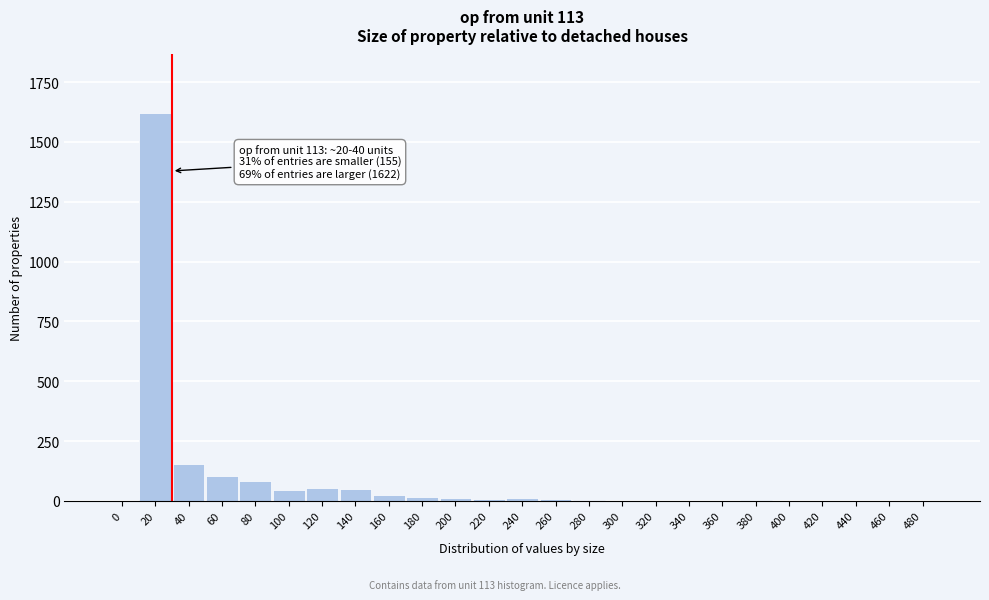

What is the maximum value shown in the chart?

1622